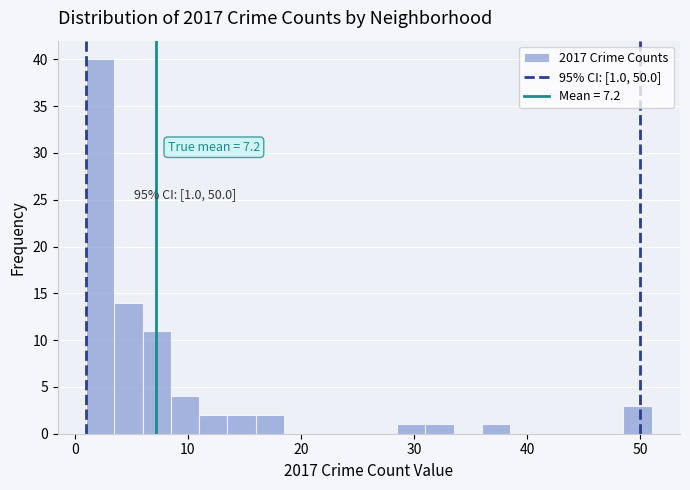

Around what value on the x-axis is the tallest bar? Give the approximate position of its centre, as read against the axis.

2